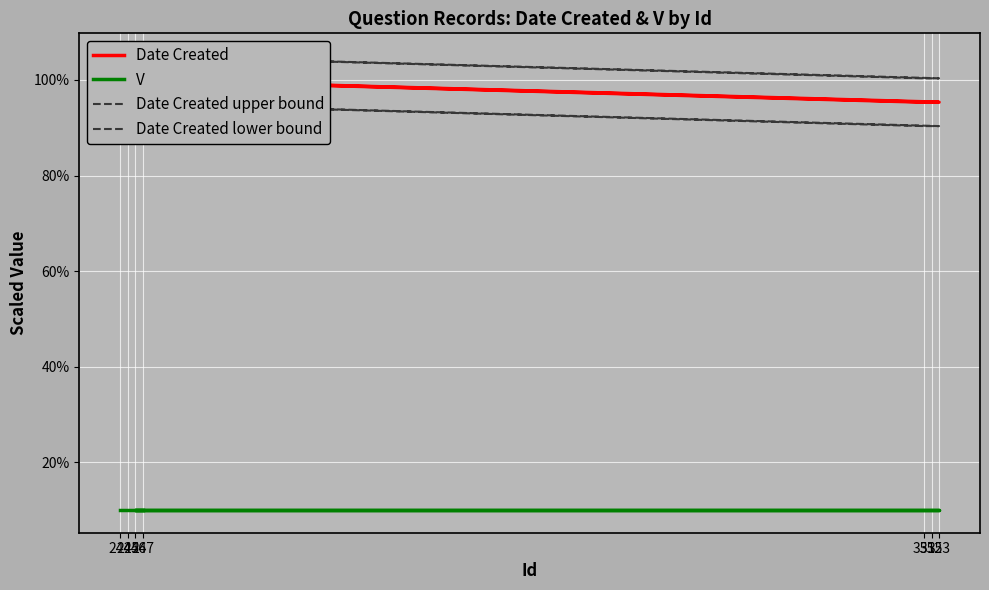

What is the maximum value for V?

10.0